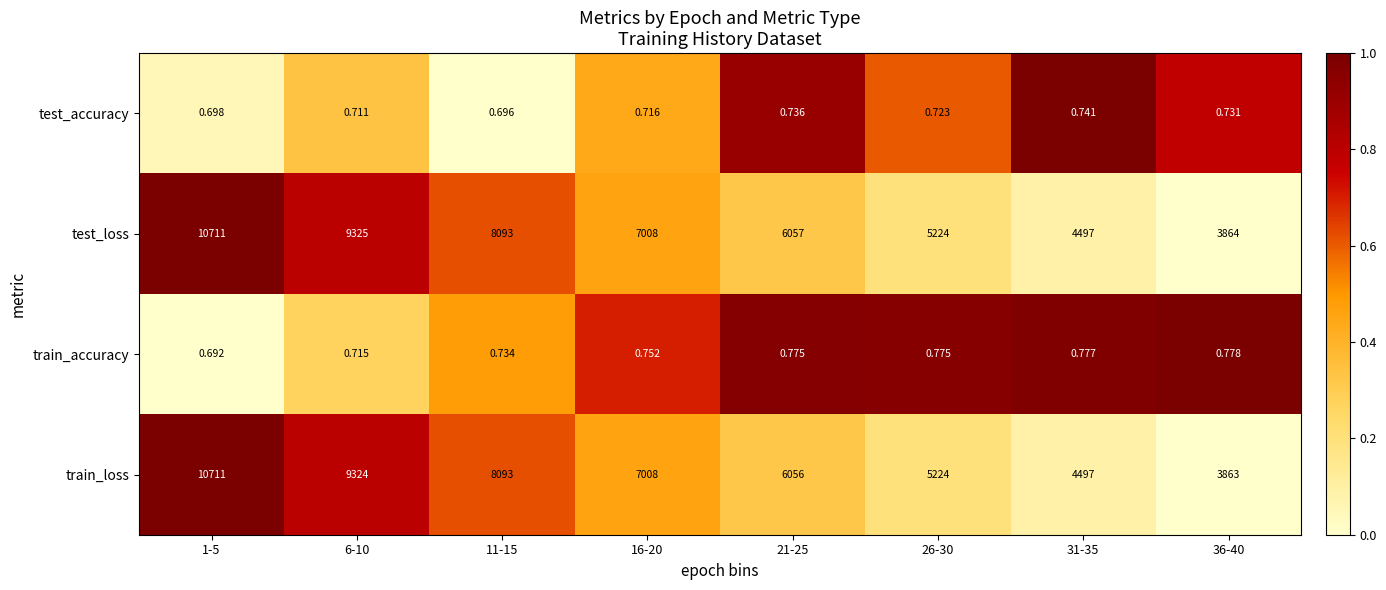

Which series has the largest total across all categories?

test_loss